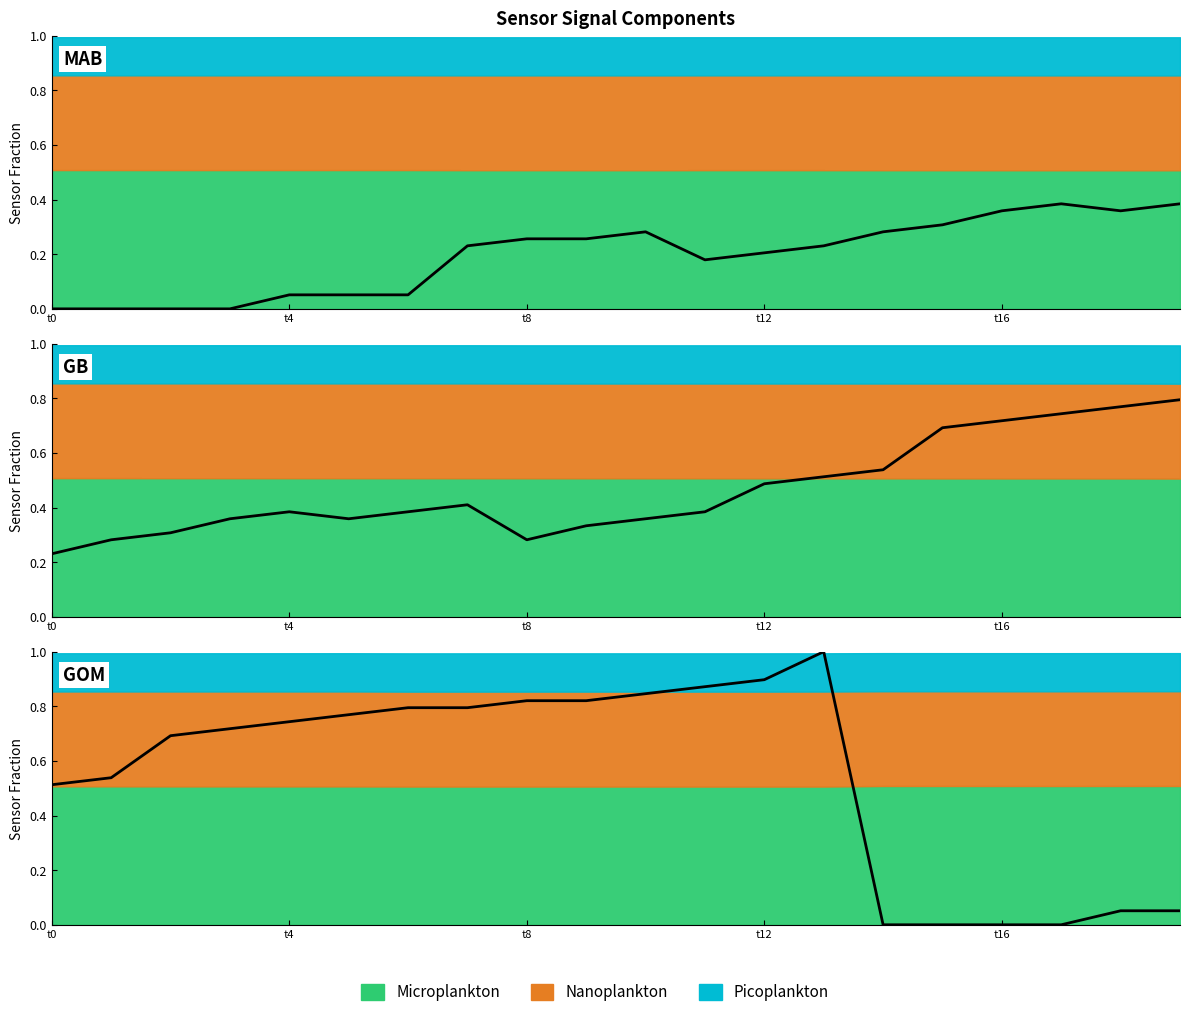

Is this an area chart (filled region under the line)?

No